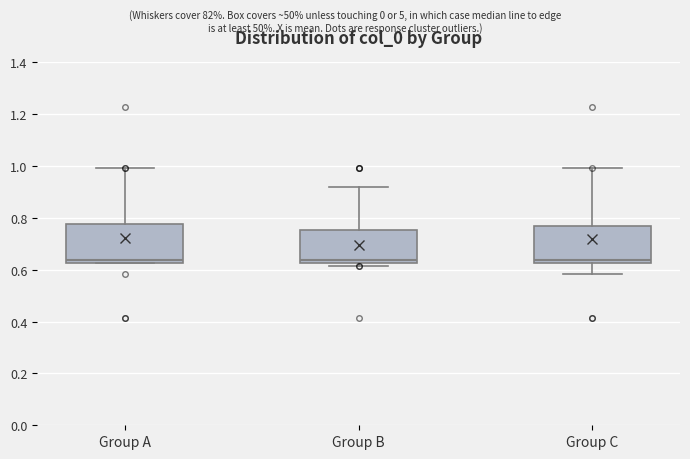

Reading left to right, read every box against the y-axis: the position of its median line, the range the box covers, and the ends of its whiskers. The values are not printed on the chart, so give them approximately, as read against the axis.

Group A: median 0.64, box 0.62 to 0.78, whiskers 0.62 to 1.00
Group B: median 0.64, box 0.62 to 0.76, whiskers 0.62 (just below the box's lower edge) to 0.92
Group C: median 0.64, box 0.62 to 0.76, whiskers 0.58 to 1.00